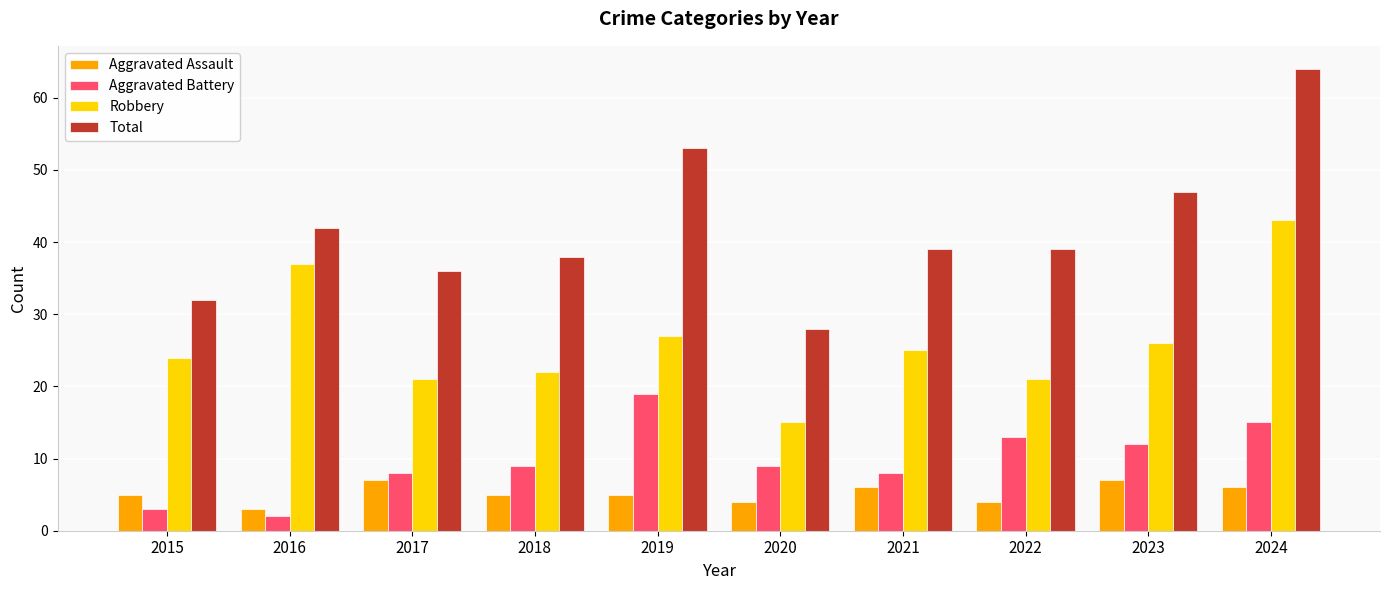

Count the number of categories in the chart.

10